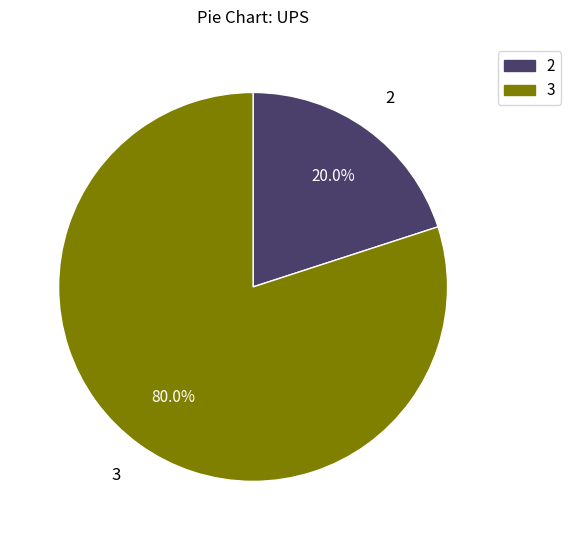

Which slice is the largest?

3